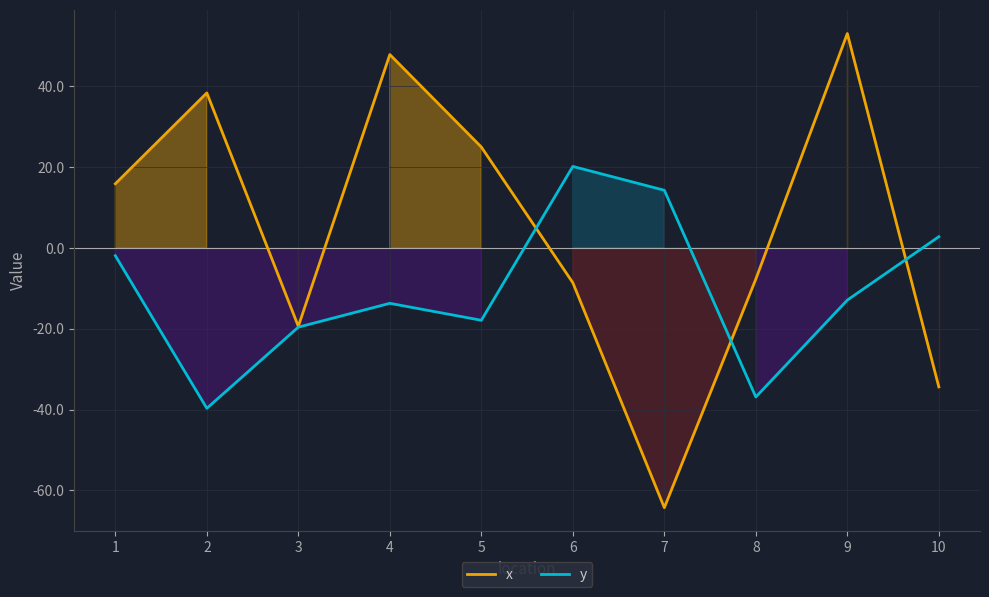

True or false: y and x intersect in this chart.

True